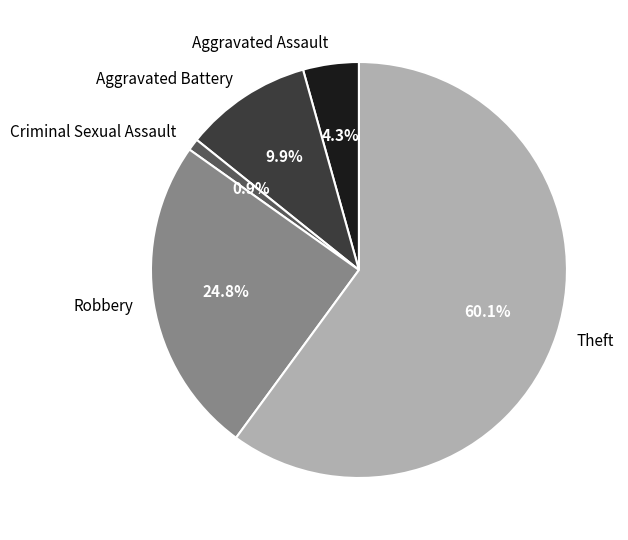

What percentage do Robbery and Aggravated Assault together represent?

29.1%